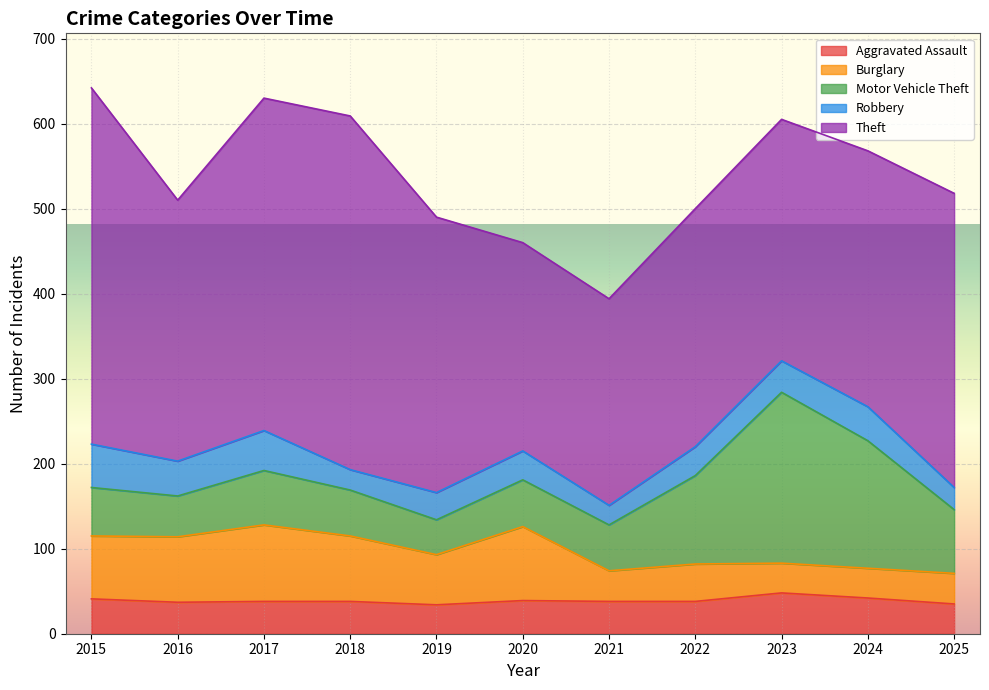

True or false: Aggravated Assault and Motor Vehicle Theft intersect in this chart.

False